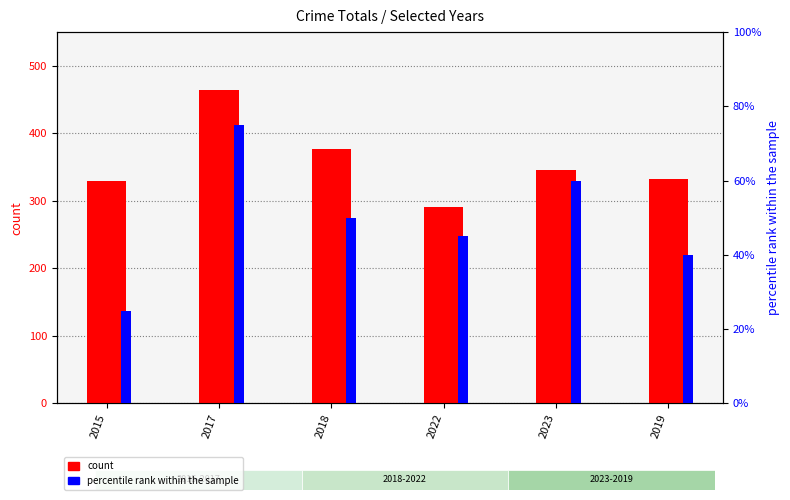

At how many categories does at least one series exceed 402?

1